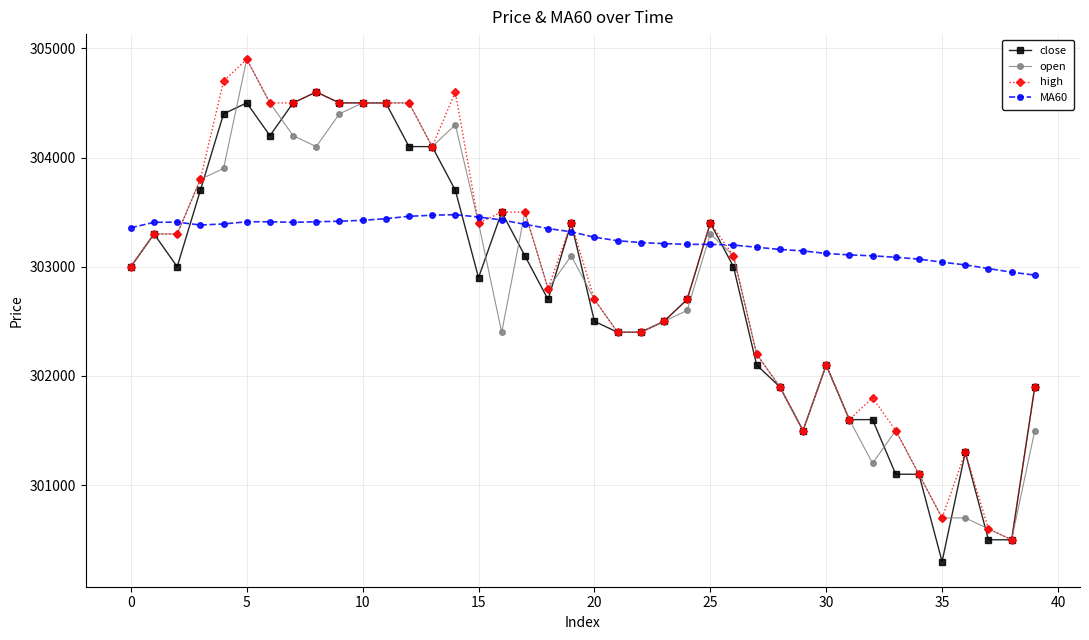

After their last crossing, which series has the higher values: open or MA60?

MA60